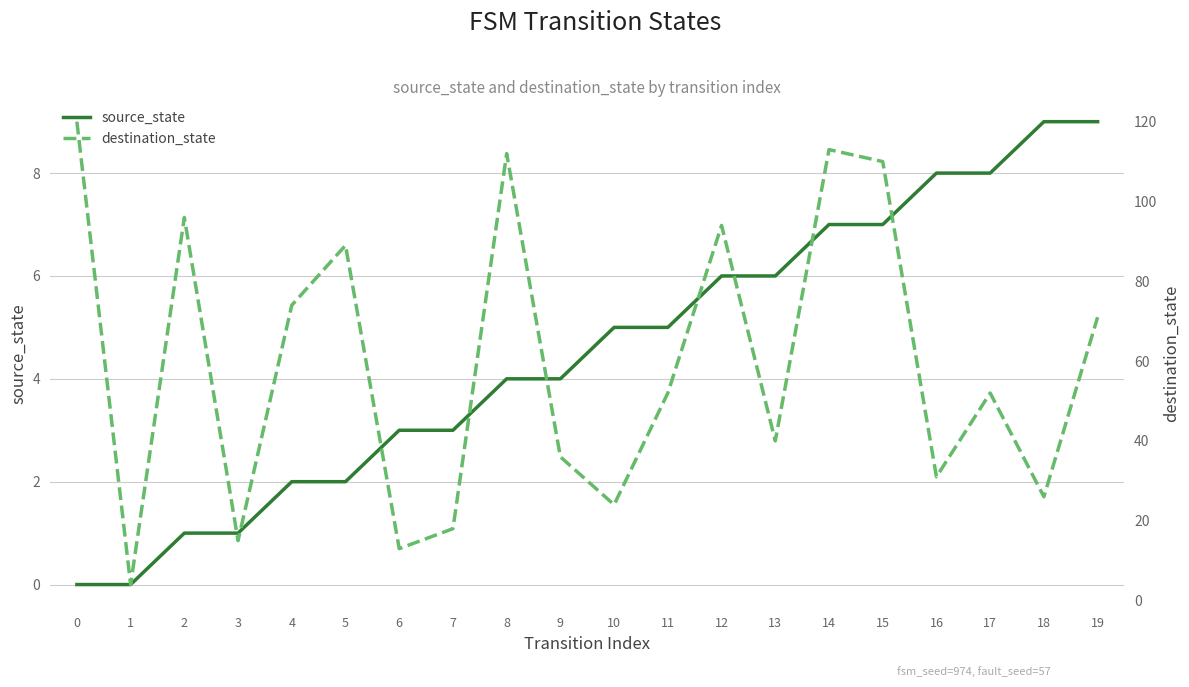

In destination_state, how many points are higher than both neighbors (excluding endpoints)?

6